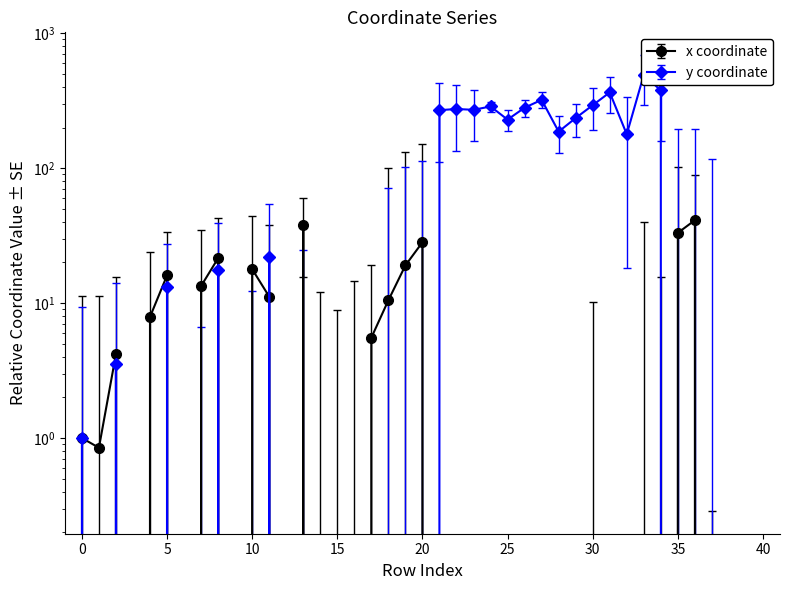

What is the value of the x point at the 15th from the left?

-9.2